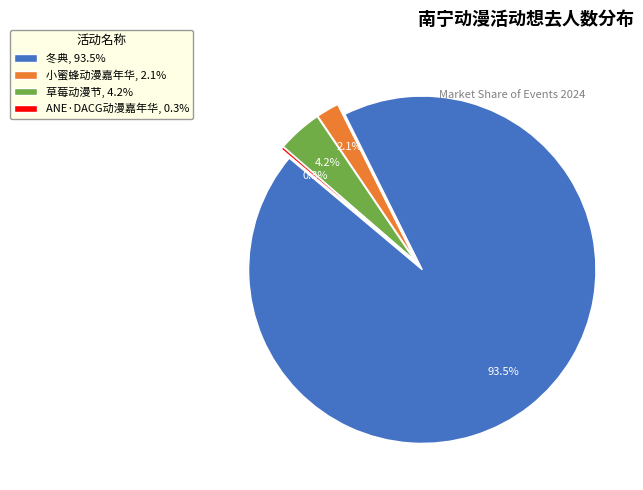

Is there any slice that represents more than half of the pie?

Yes